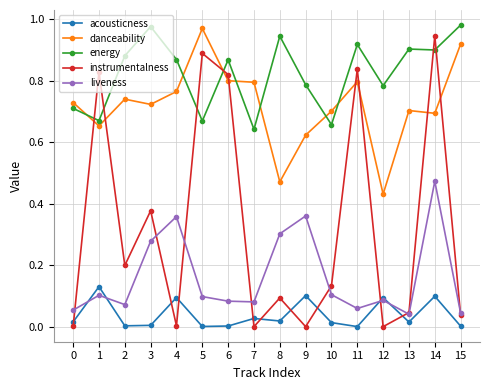

Count the number of categories in the chart.

16